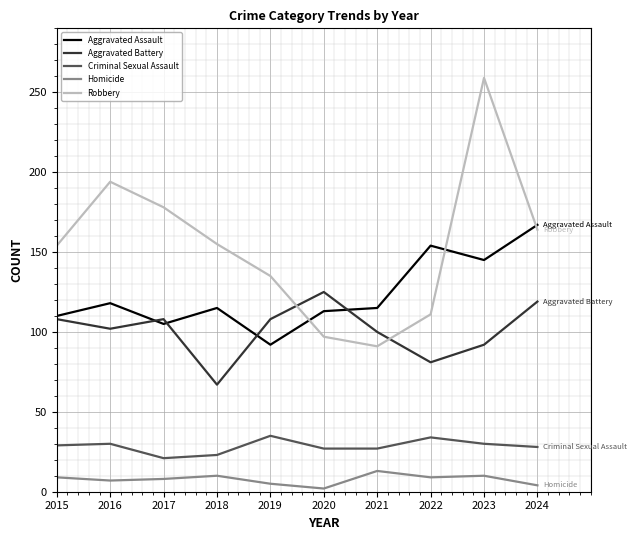

What are all the series names shown in the legend?

Aggravated Assault, Aggravated Battery, Criminal Sexual Assault, Homicide, Robbery